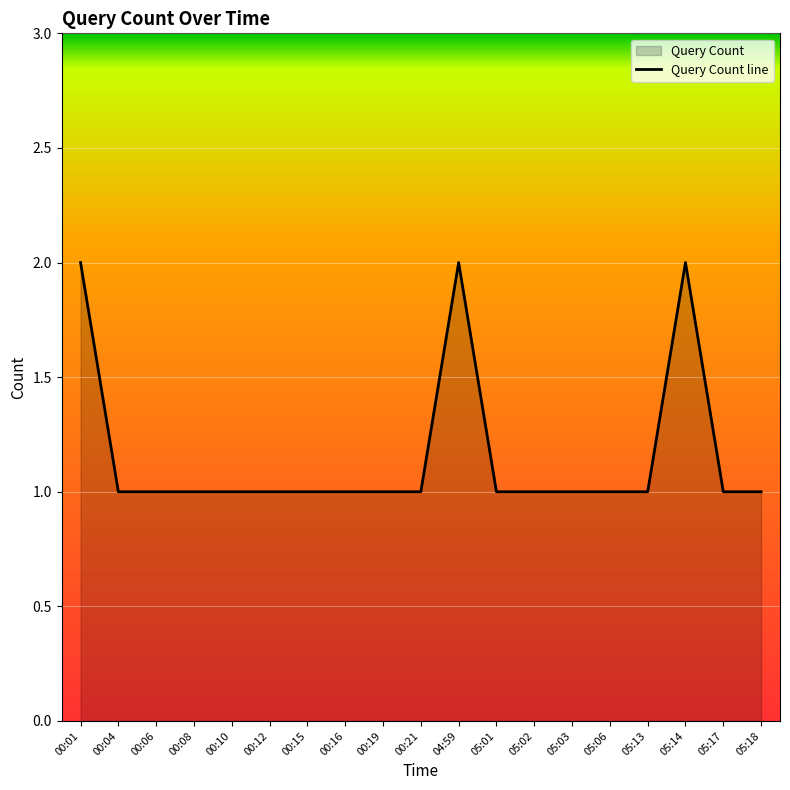

Count the number of values greater than 1.

3